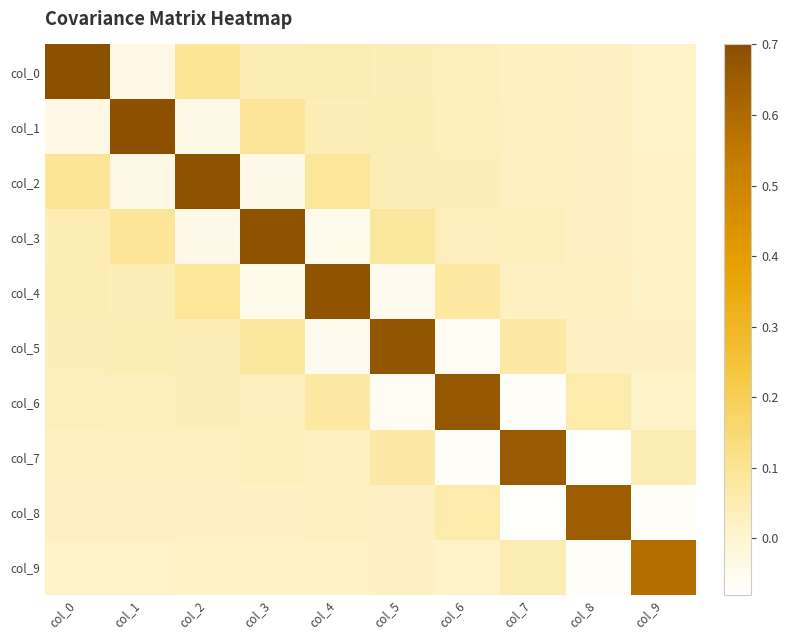

Which series has the widest spread of values?

col_6